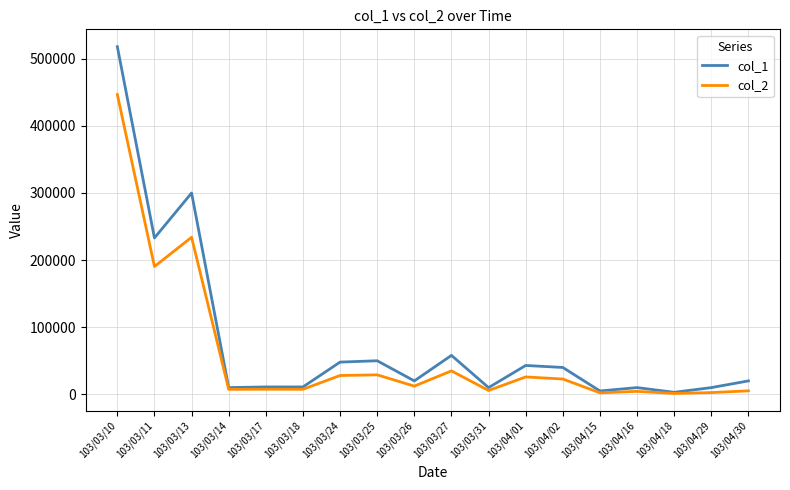

Rank the series by their maximum value, from highest to lowest.

col_1, col_2